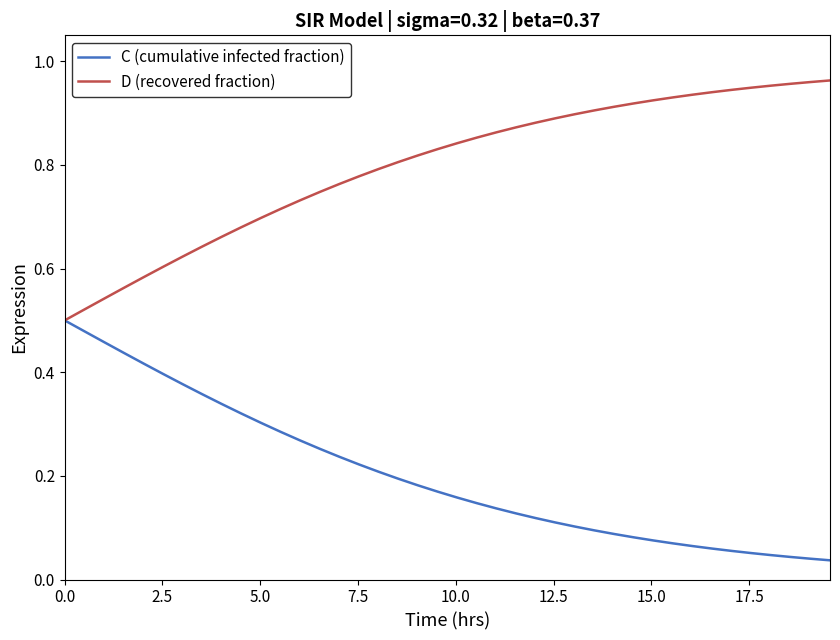

Rank the series by their average value, from highest to lowest.

D (recovered fraction), C (cumulative infected fraction)